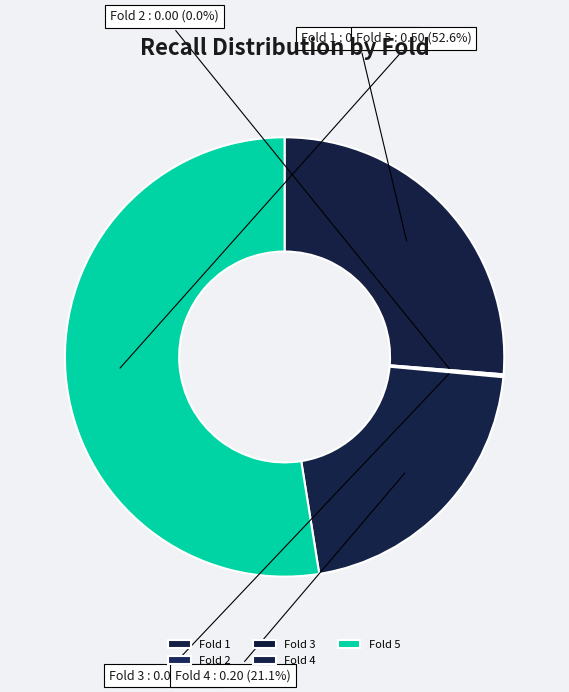

Rank the categories by value from highest to lowest.

Fold 5, Fold 1, Fold 4, Fold 2, Fold 3